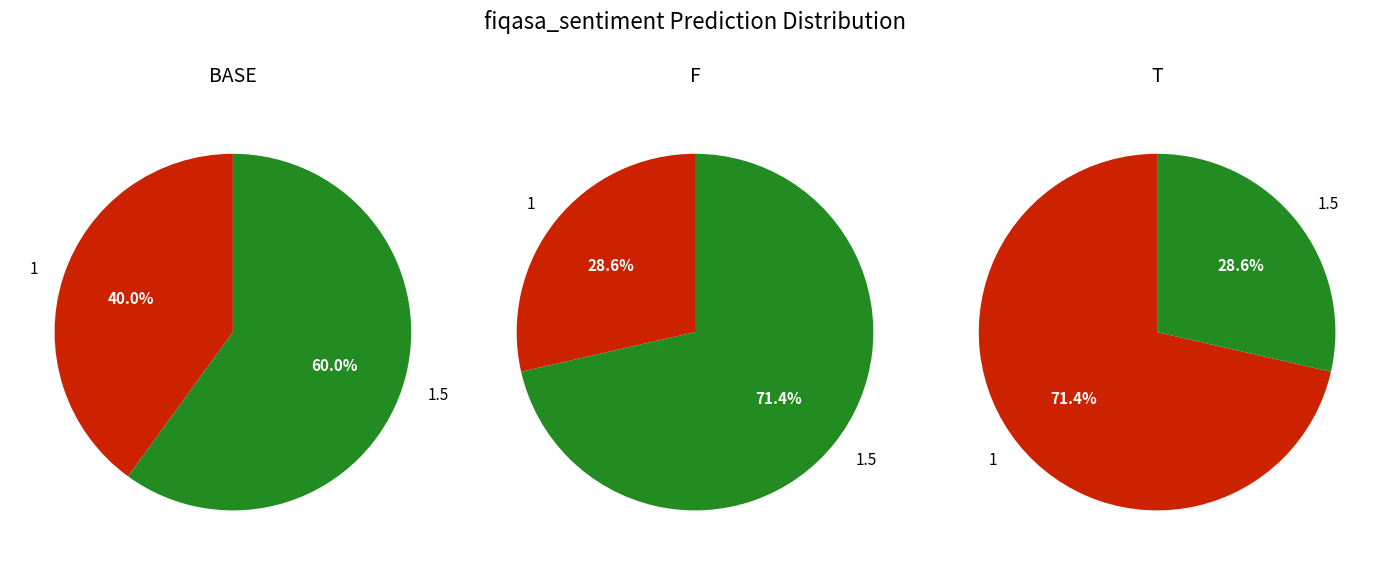

Combined, do 1.5 and 1 account for over 50%?

Yes